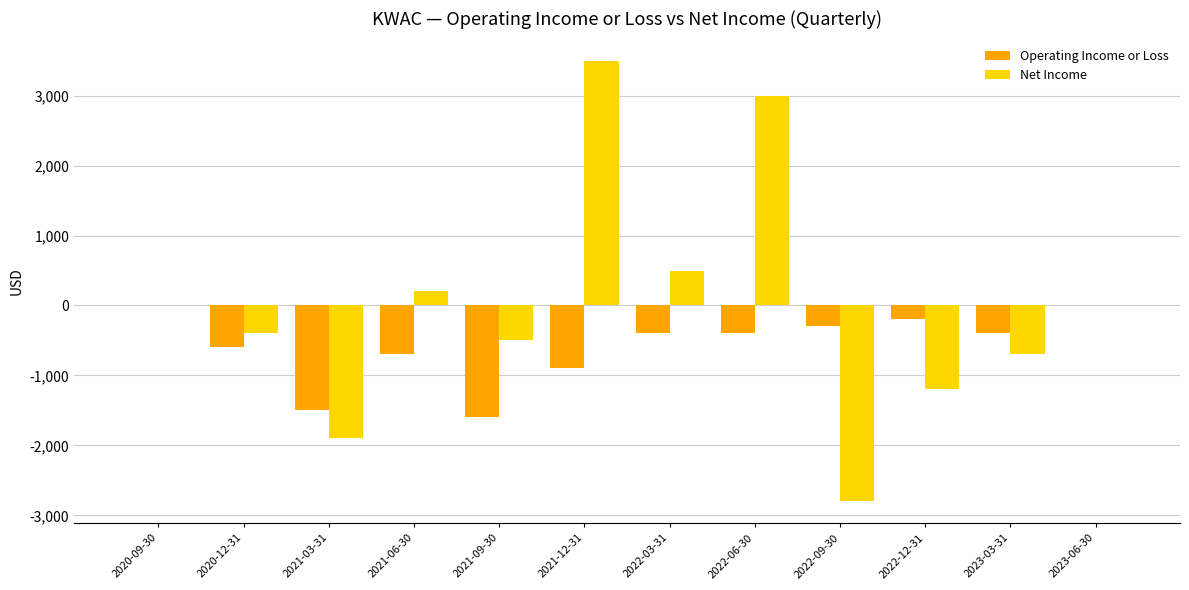

True or false: Net Income has a value of 200 at 2021-06-30.

True